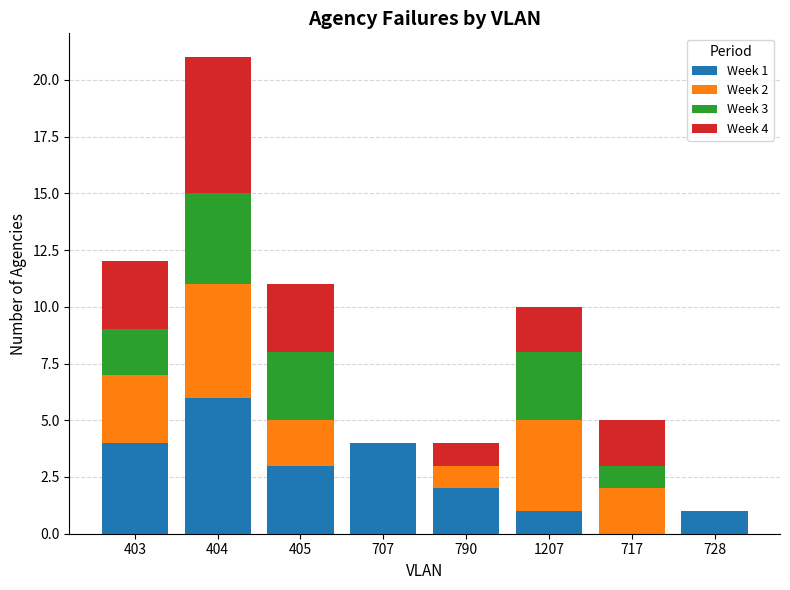

What is the total value across all series at 707?

4